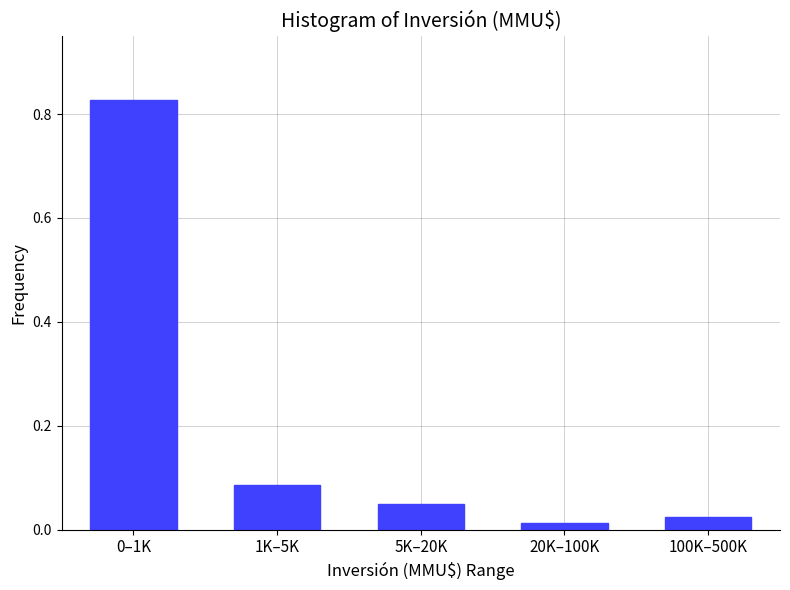

The chart shows a value of 0.0 at 1K–5K. True or false?

False